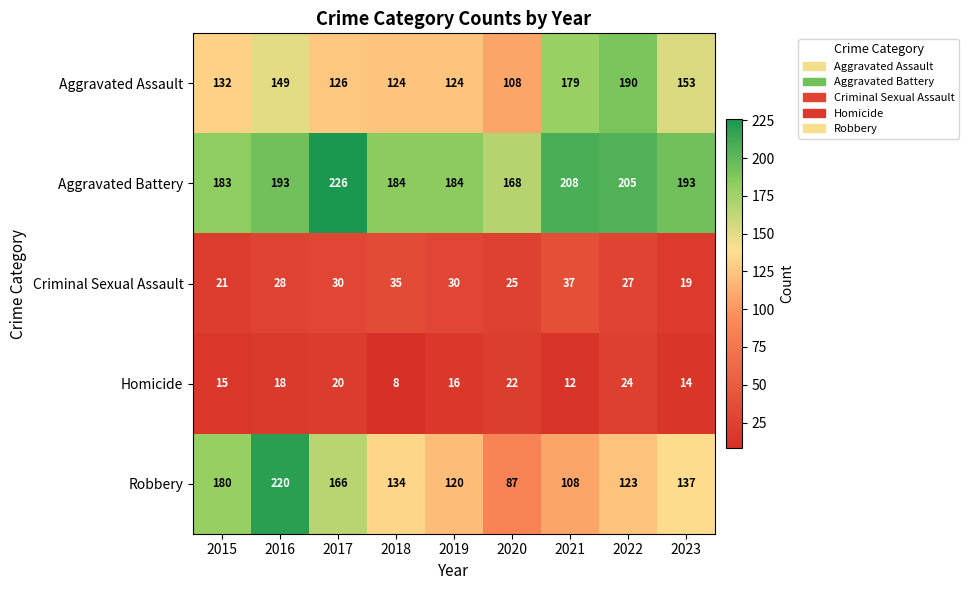

What value does the Robbery series have at 2015?

180